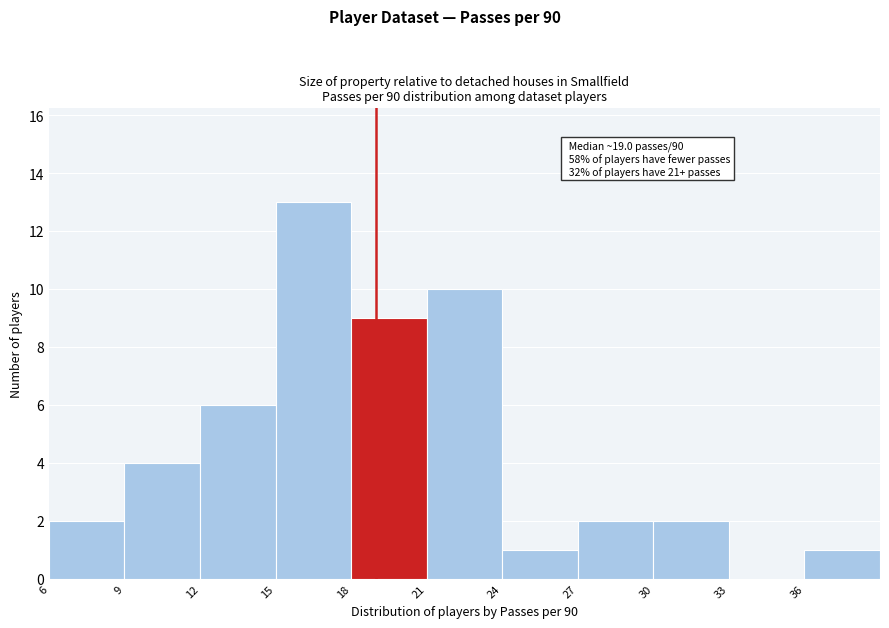

Over which range of the x-axis is the bar tallest?

15 to 18